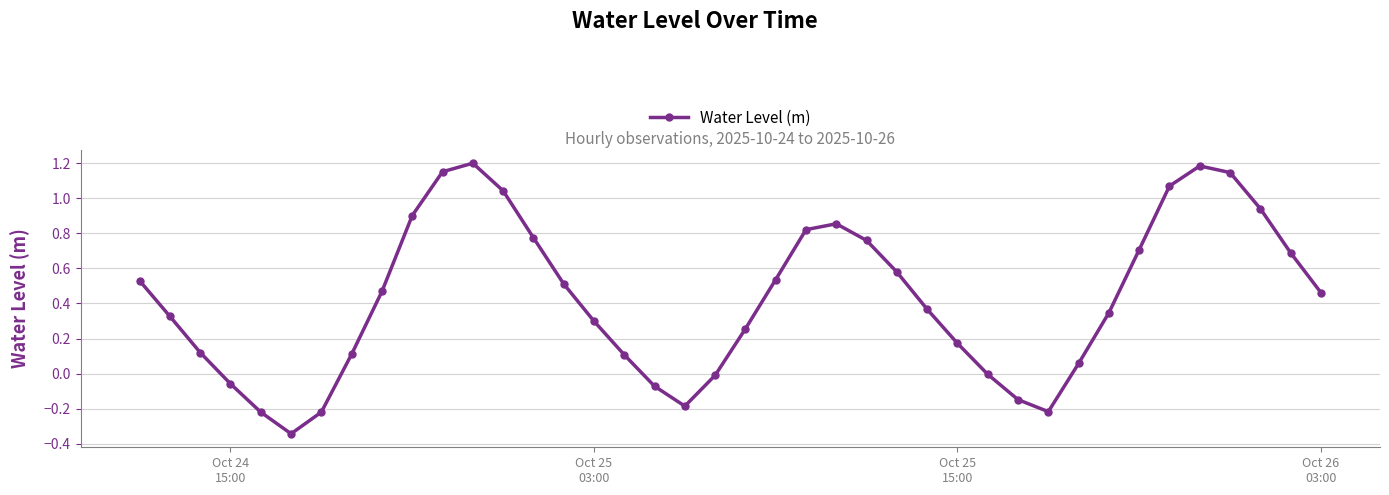

What is the difference between the maximum and minimum values?

1.5